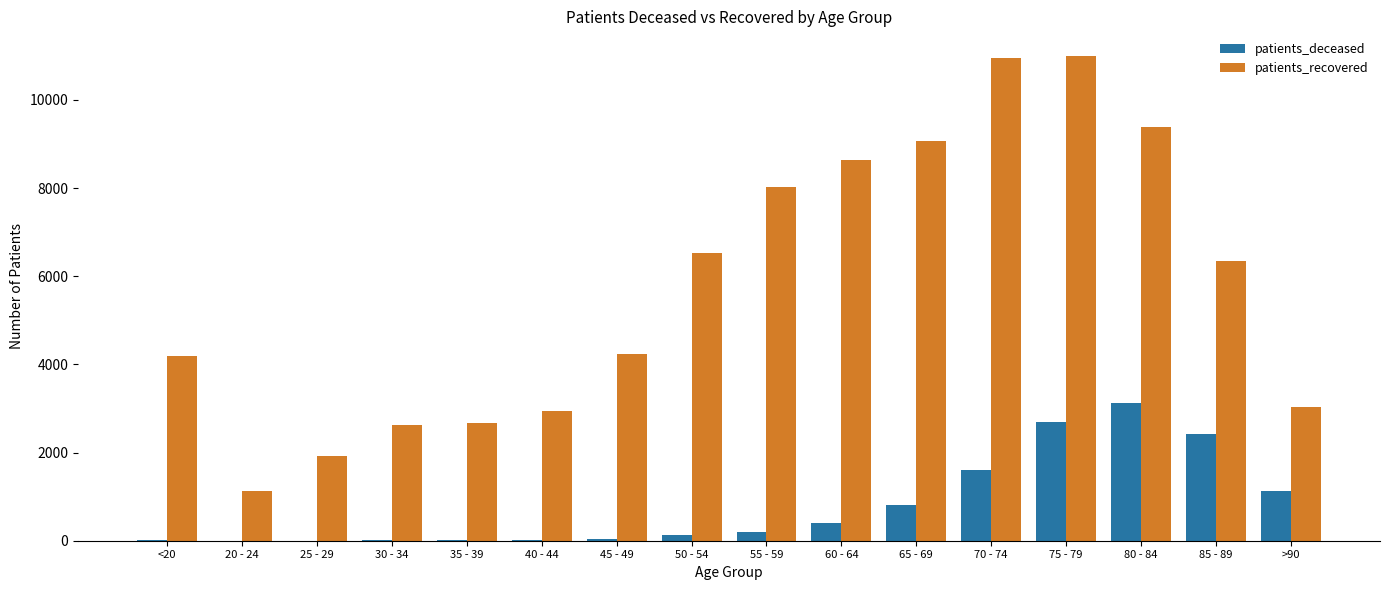

The patients_deceased series shows 119 at 50 - 54. True or false?

True